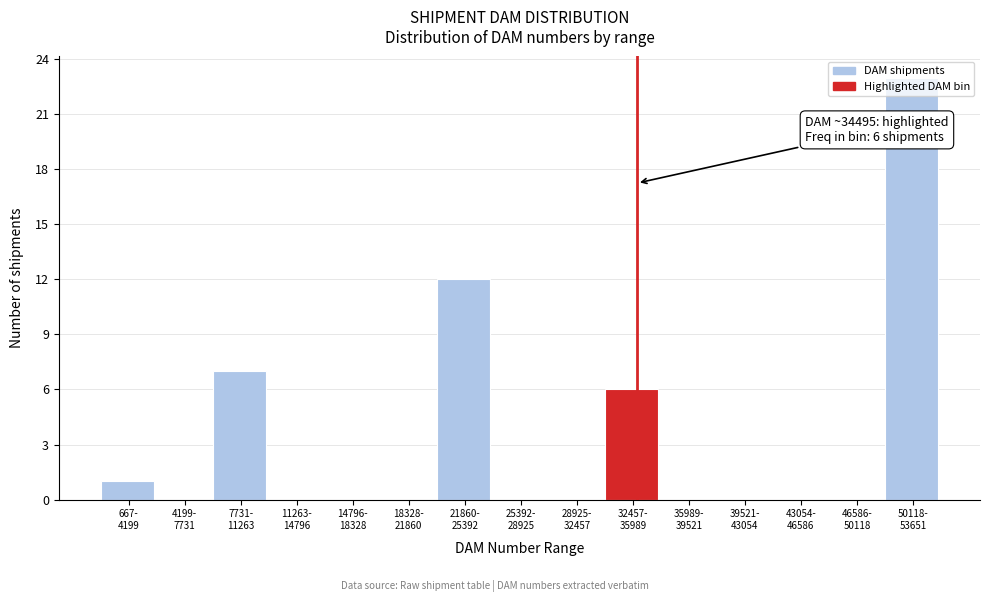

What is the greatest value displayed?

23